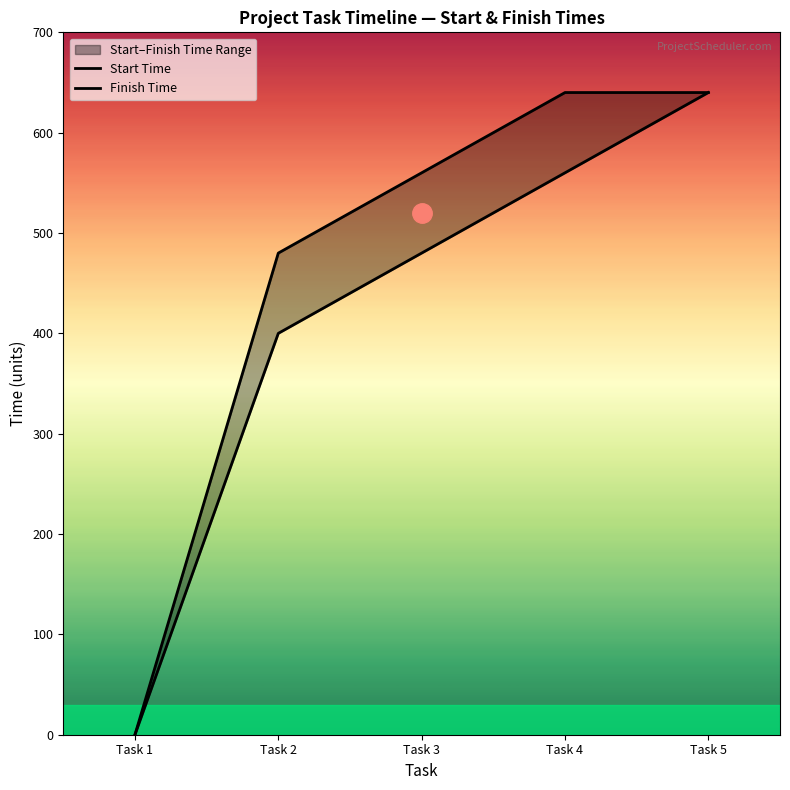

True or false: Start Time and Finish Time intersect in this chart.

False